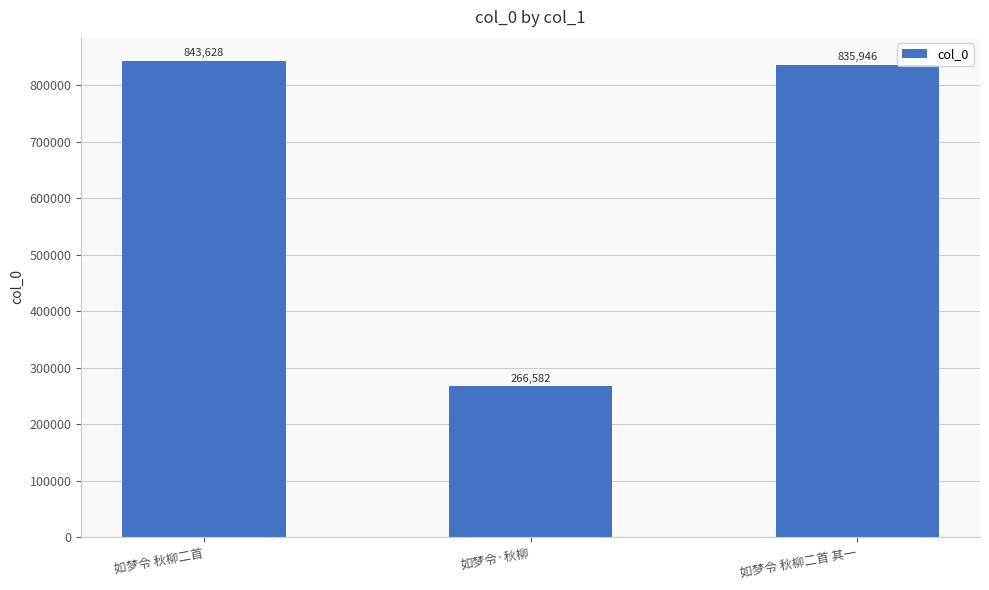

List the labels in order of value, largest first.

如梦令 秋柳二首, 如梦令 秋柳二首 其一, 如梦令·秋柳